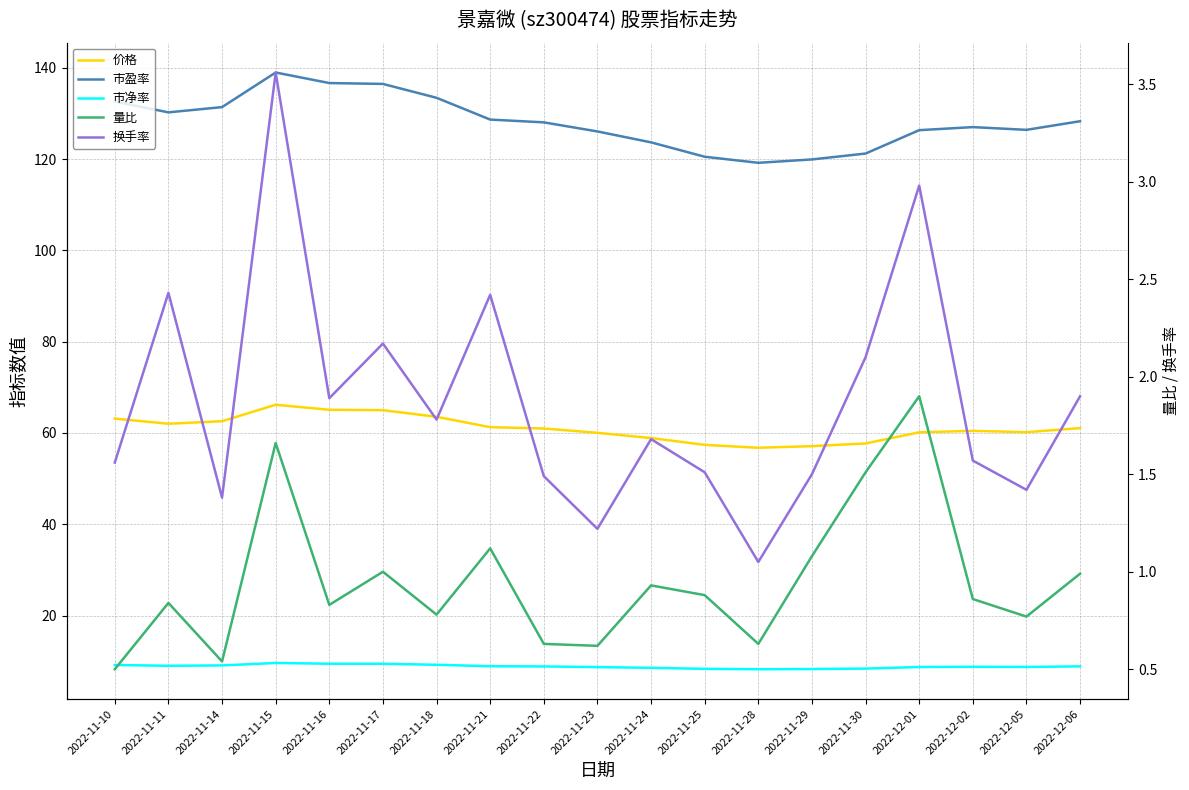

What is the spread (max minus min) of values at 2022-11-14?

130.8